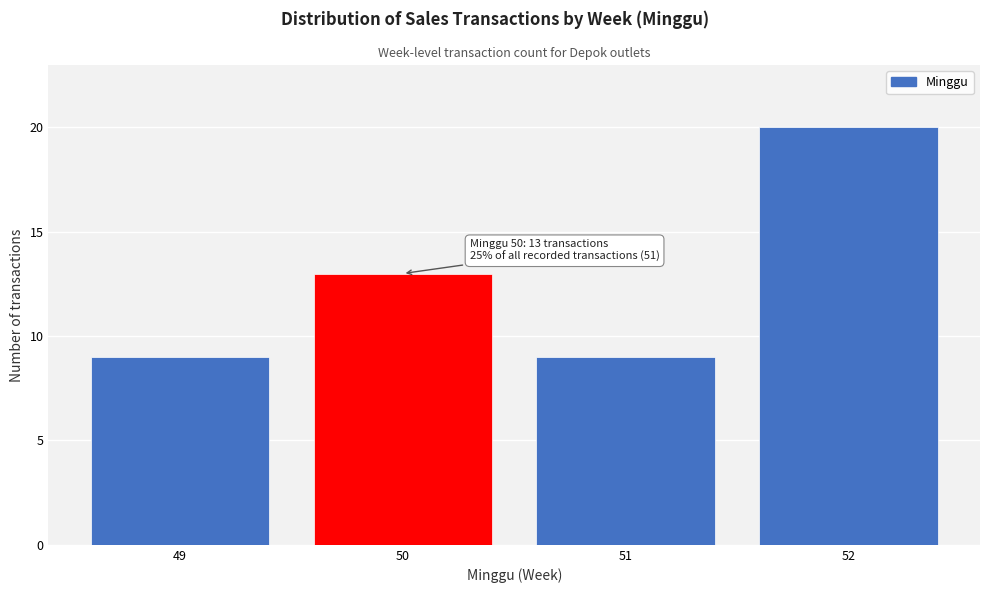

Reading left to right, extract all data points from this chart.

49=9	50=13	51=9	52=20